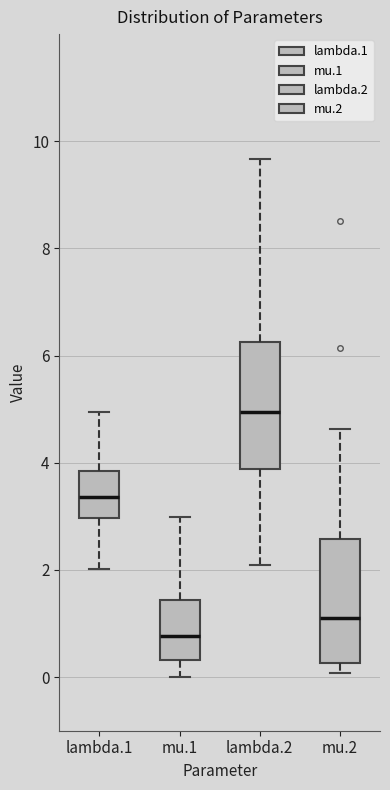

Which box's median line is the lowest?

mu.1